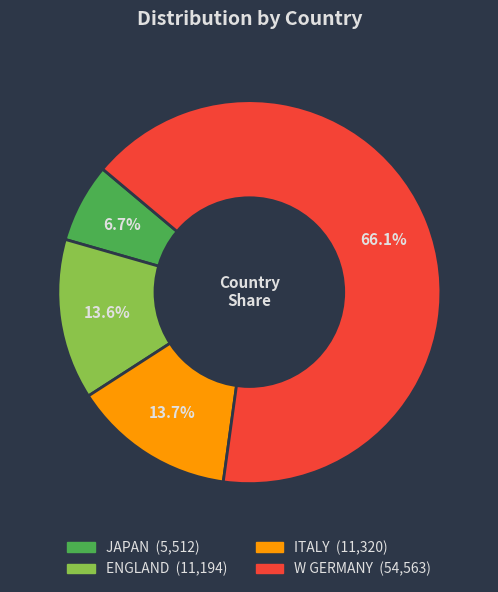

True or false: JAPAN accounts for 1% of the total.

False